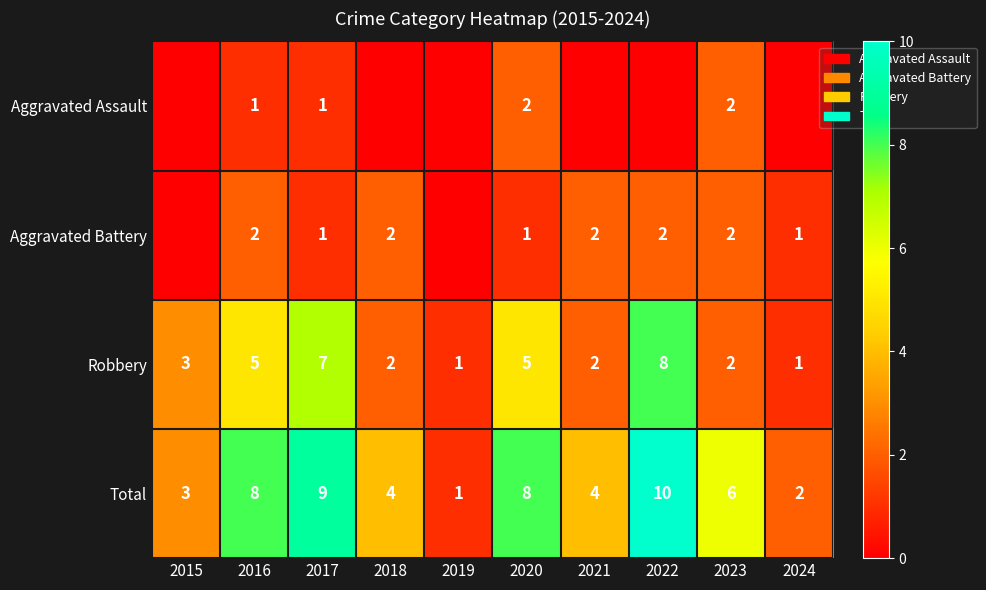

Is the value of Total at 2017 greater than the value of Robbery at 2018?

Yes